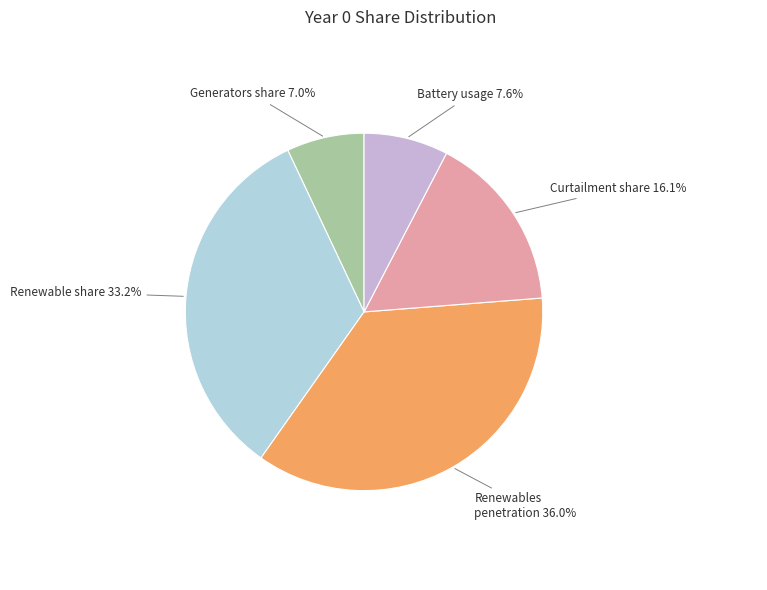

Is there any slice that represents more than half of the pie?

No